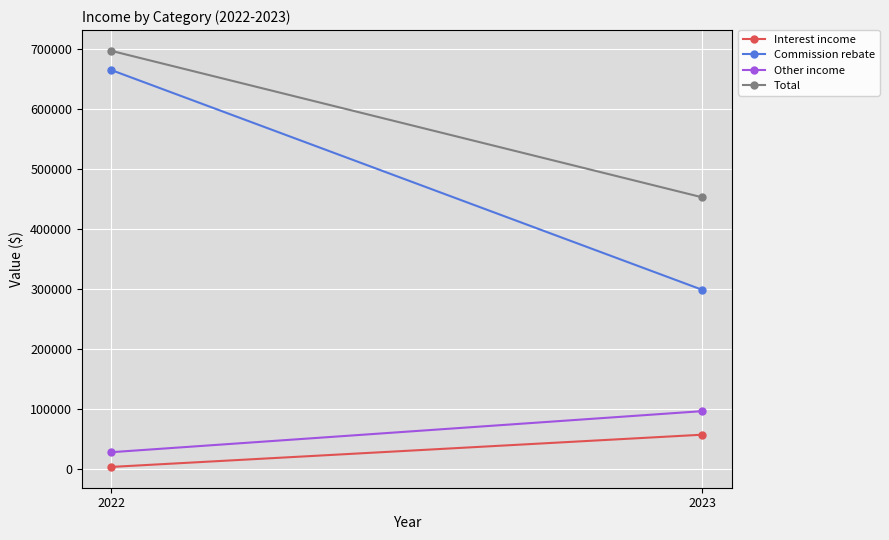

Which has a higher value, 2022 or 2023?

2023